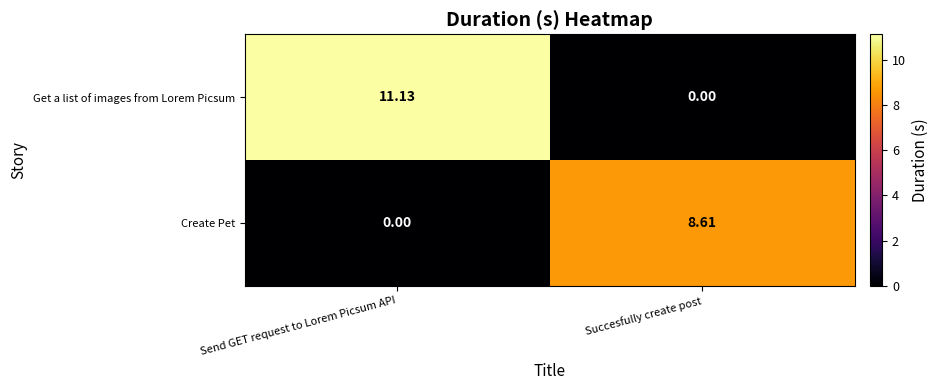

Which series changed the most between Send GET request to Lorem Picsum API and Succesfully create post?

Get a list of images from Lorem Picsum